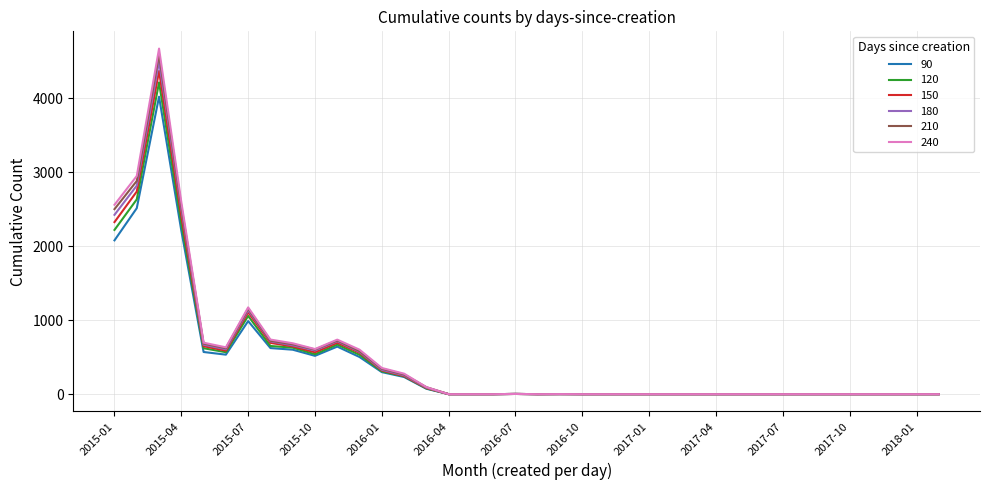

Which series has the largest range (max minus min)?

240